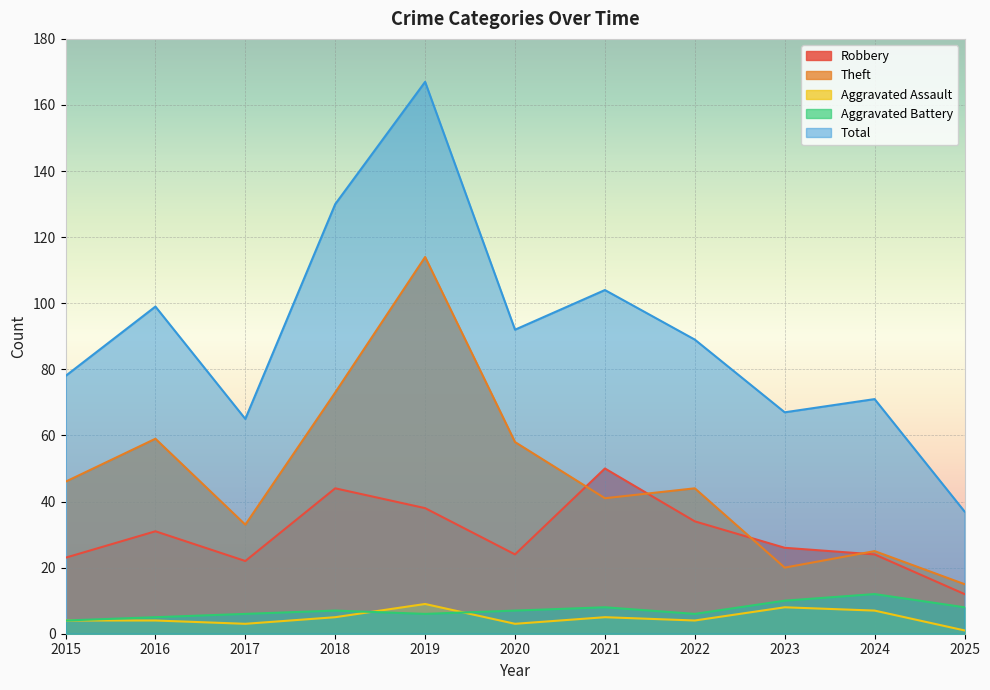

What is the spread (max minus min) of values at 2023?

59